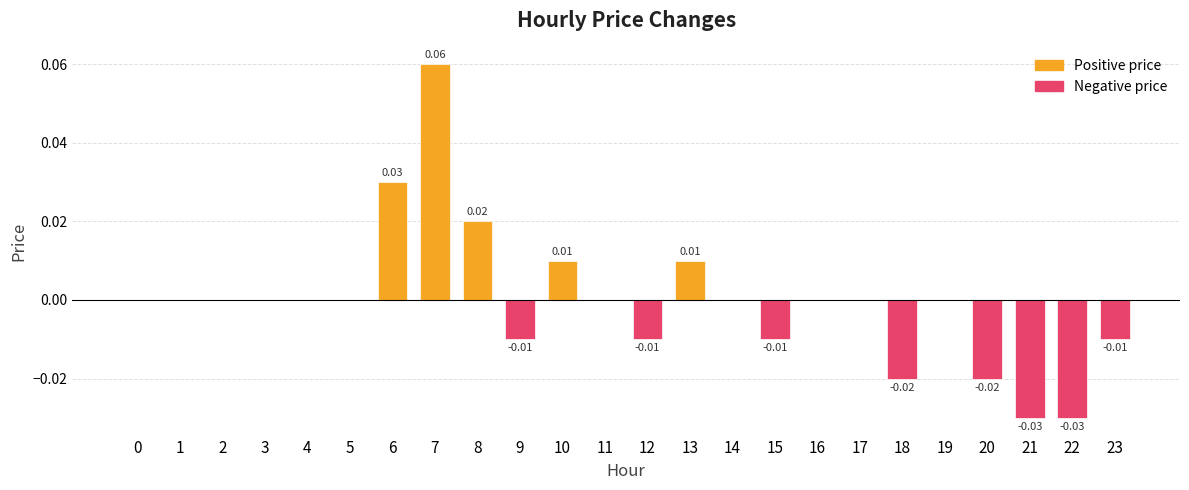

List the labels in order of value, smallest first.

21, 22, 18, 20, 9, 12, 15, 23, 0, 1, 2, 3, 4, 5, 11, 14, 16, 17, 19, 10, 13, 8, 6, 7